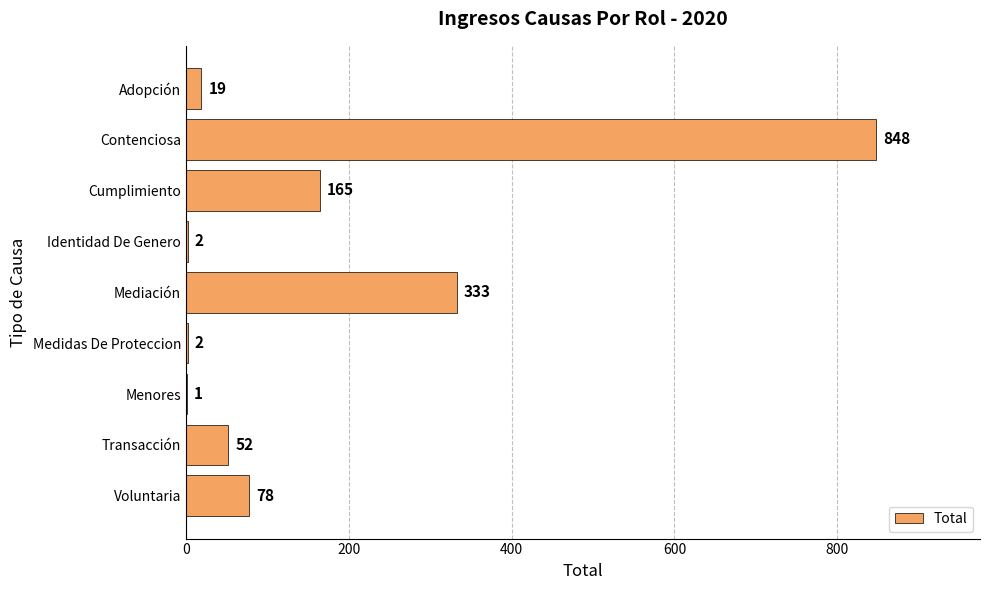

Approximately how many times larger is the value at Identidad De Genero compared to Menores?

2.0